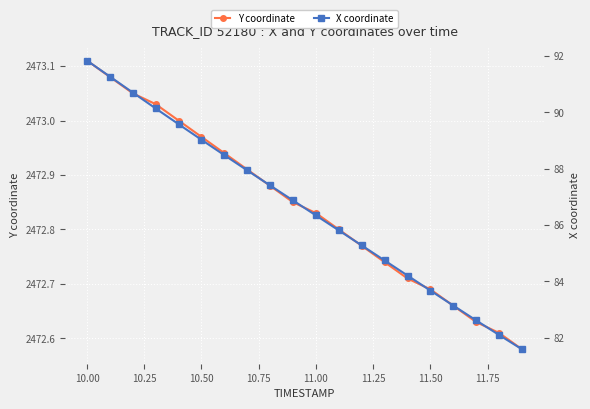

True or false: Y coordinate has more than 0 points higher than both neighbors.

False